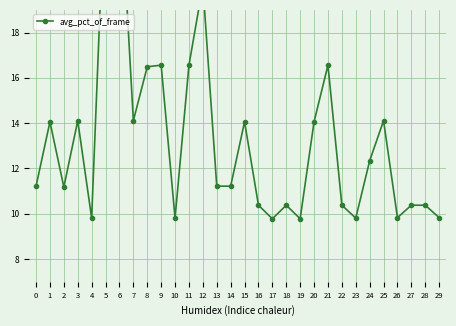

Reading left to right, extract all data points from this chart.

0=11.2	1=14.1	2=11.2	3=14.1	4=9.8	5=25.1	6=25.1	7=14.1	8=16.5	9=16.6	10=9.8	11=16.6	12=20.1	13=11.2	14=11.2	15=14.1	16=10.4	17=9.8	18=10.4	19=9.8	20=14.1	21=16.6	22=10.4	23=9.8	24=12.3	25=14.1	26=9.8	27=10.4	28=10.4	29=9.8